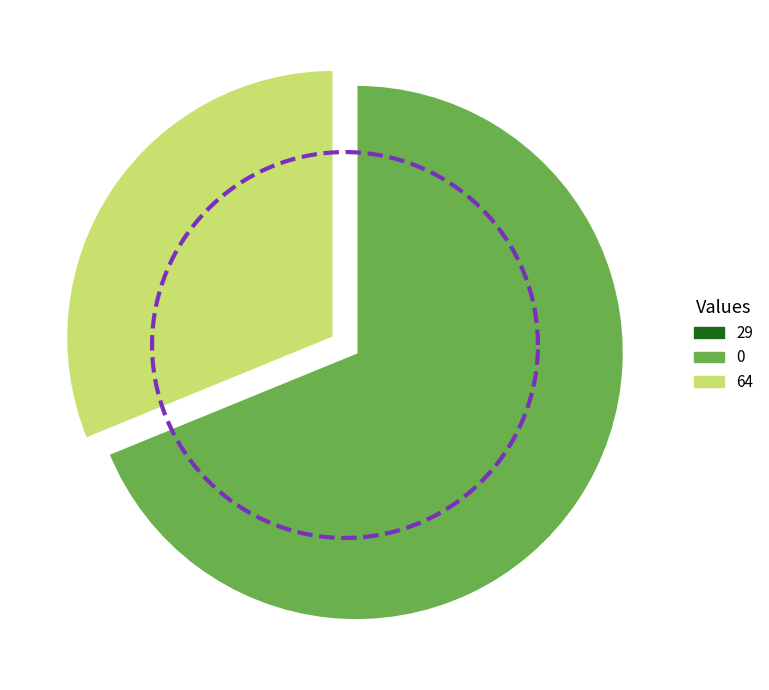

What is the ratio of the value at 0 to the value at 64?

2.2